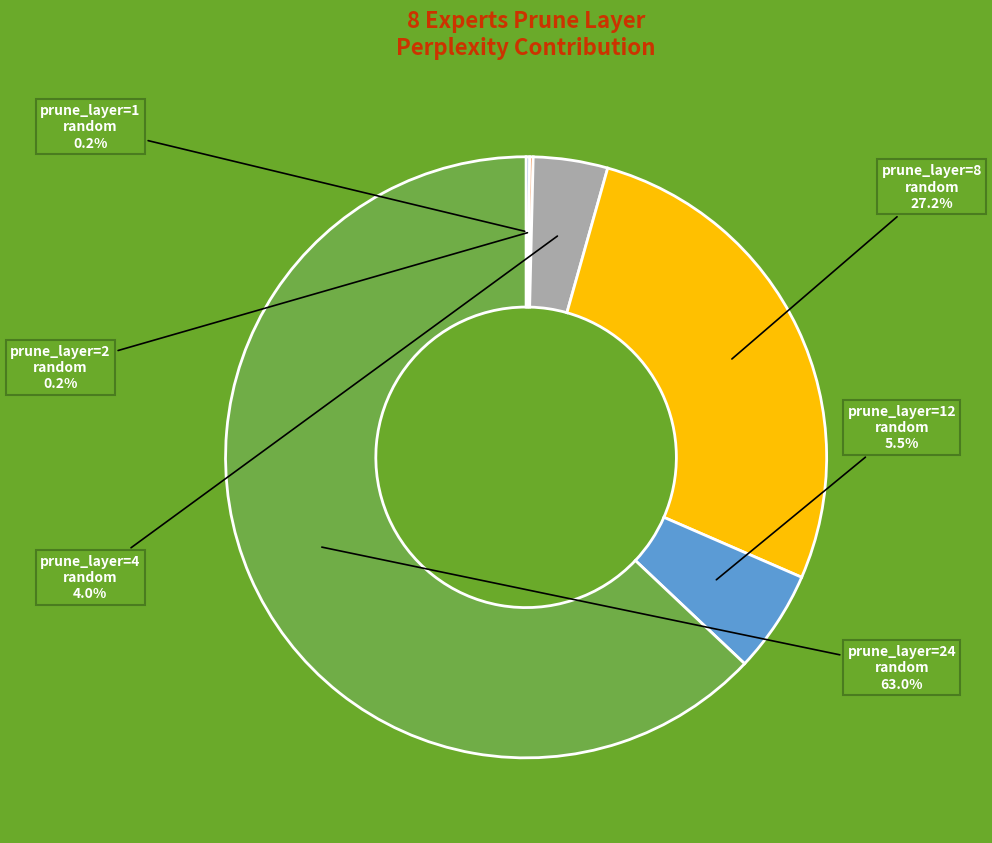

Does prune_layer=24 random represent more than half of the total?

Yes